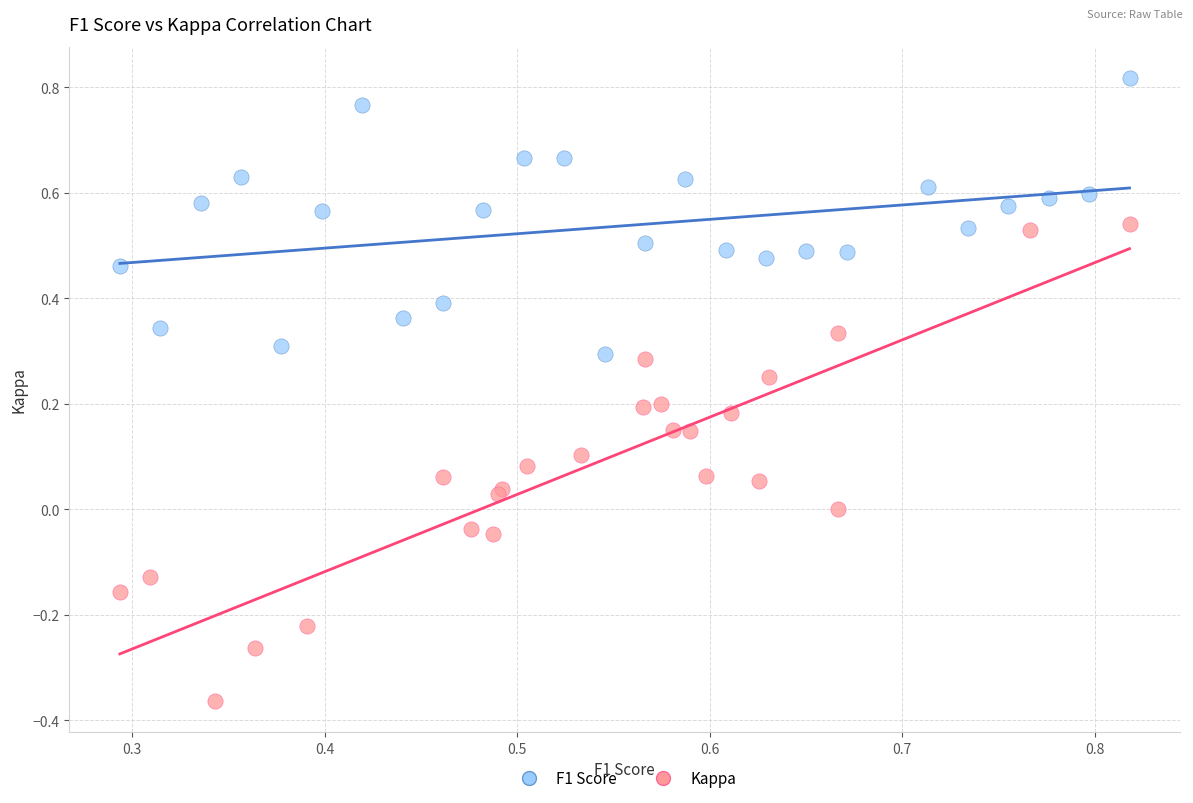

Which series reaches the minimum Y coordinate?

Kappa